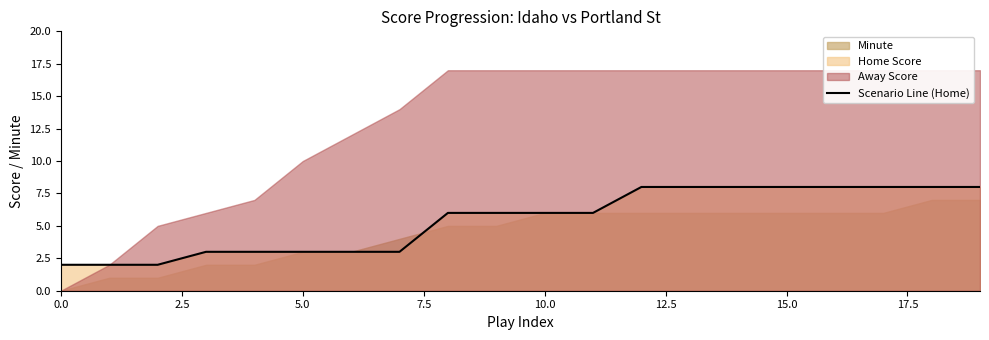

What is the value of the 5th point from the left?

3